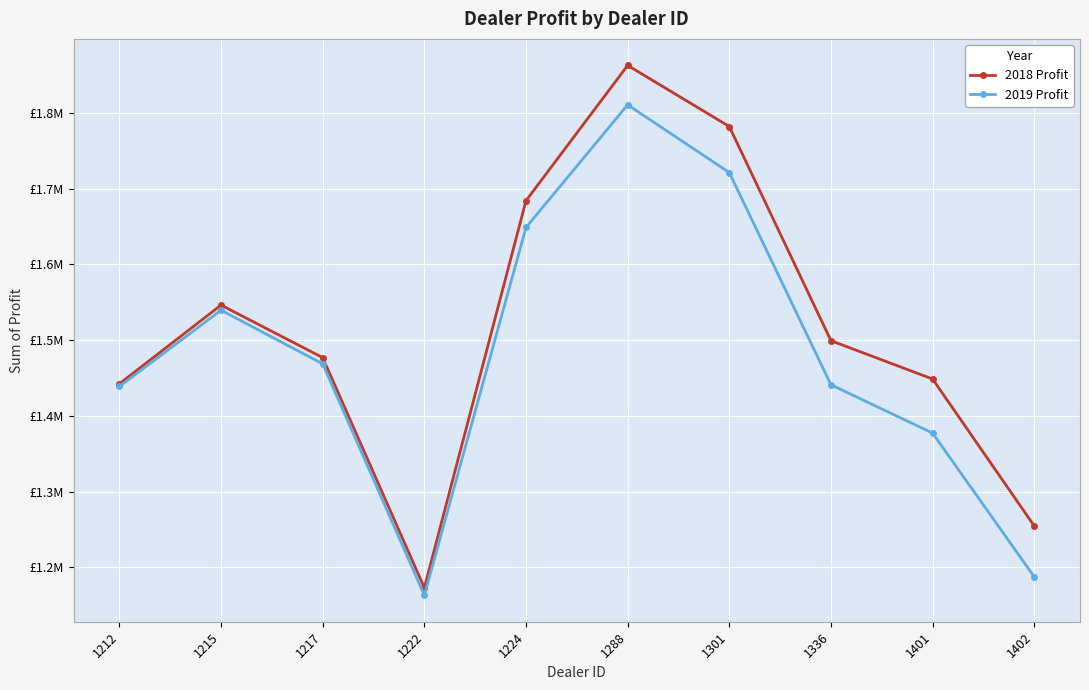

What are all the series names shown in the legend?

2018 Profit, 2019 Profit